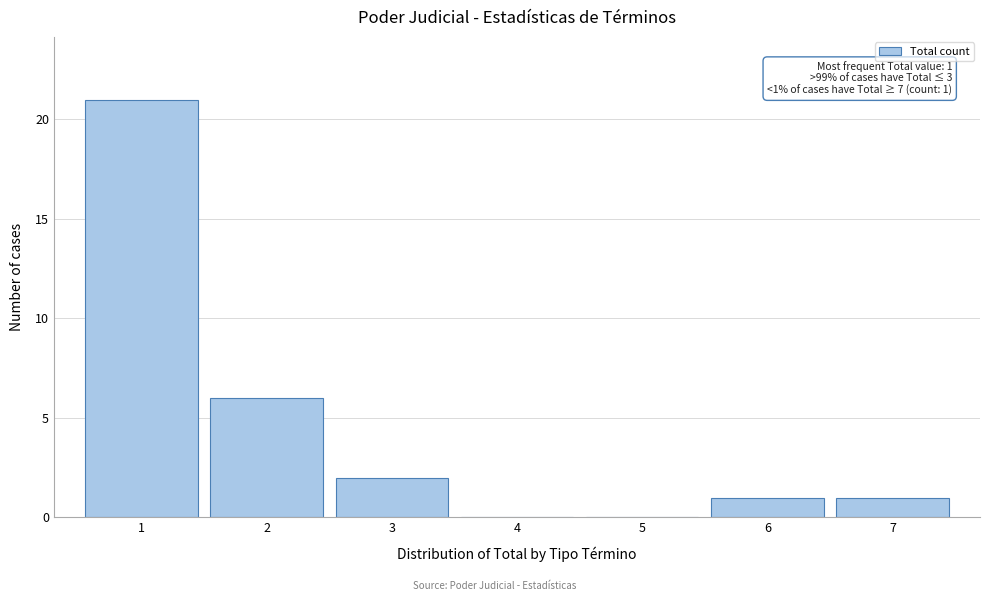

Which range on the x-axis has the tallest bar?

0.5 to 1.5